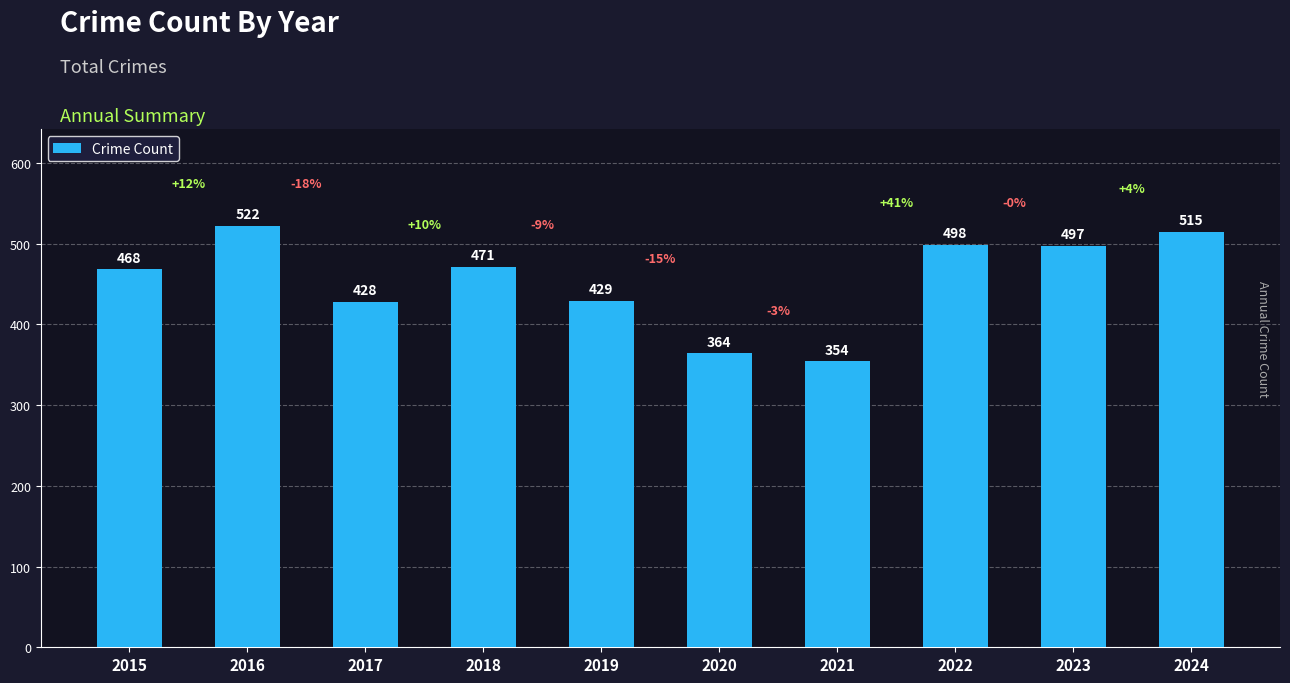

What is the difference between the second highest and second lowest values?

151